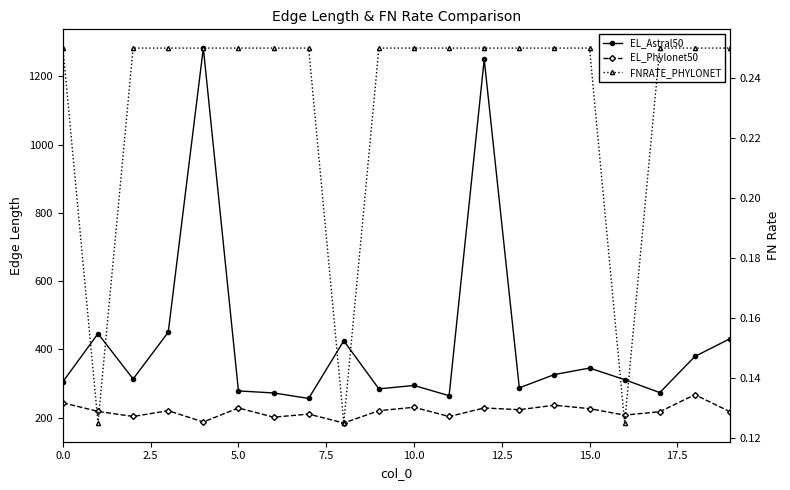

What is the label of the 17th point from the left?

16